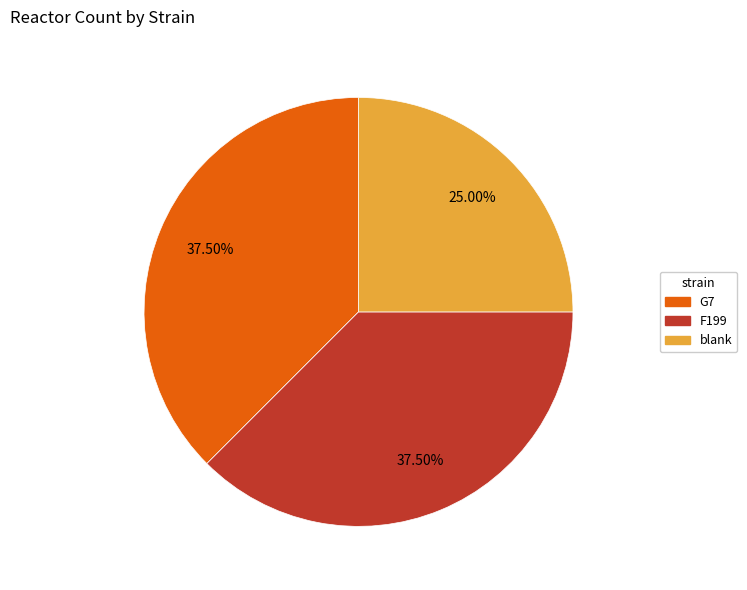

True or false: F199 accounts for 47% of the total.

False